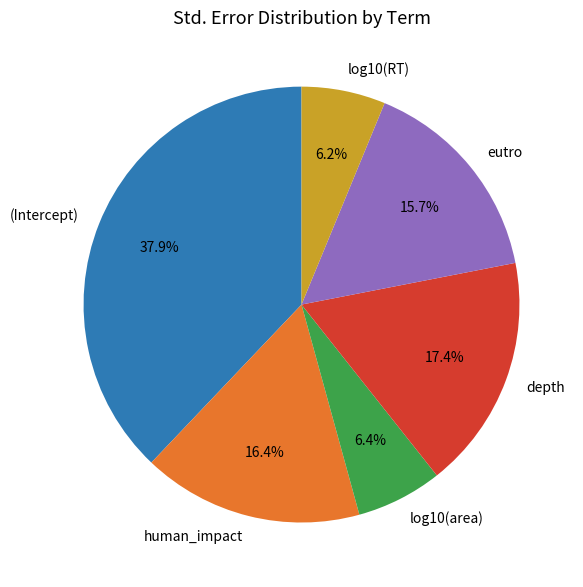

To the nearest percent, what percentage of the pie is human_impact?

16%